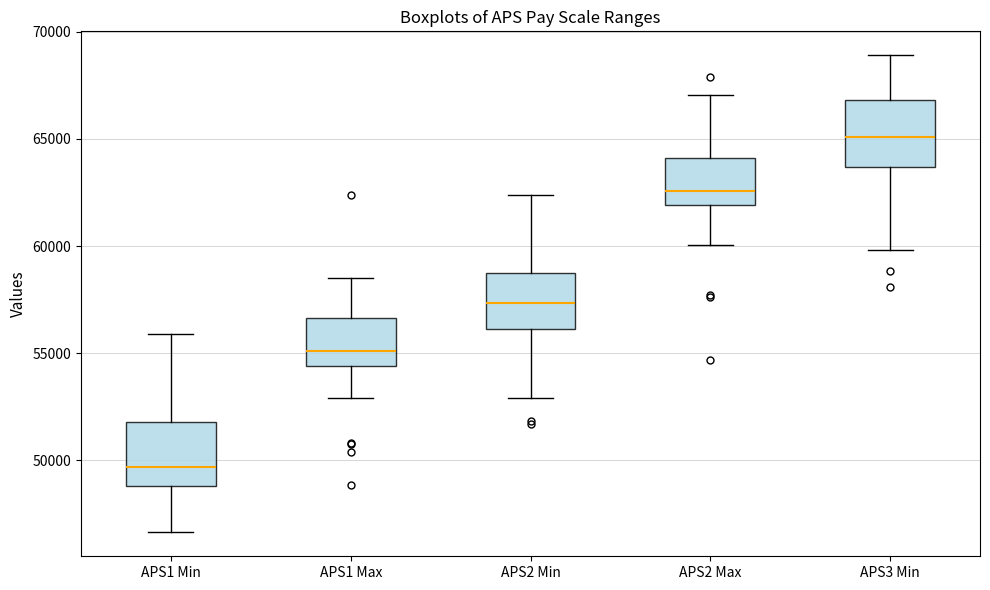

Reading left to right, transcribe this box plot: for each box, give where its median line is, the range the box spans, and where its two whiskers end, as read against the y-axis. The values are not printed on the chart, so give them approximately, as read against the axis.

APS1 Min: median 49500, box 49000 to 52000, whiskers 46500 to 56000
APS1 Max: median 55000, box 54500 to 56500, whiskers 53000 to 58500
APS2 Min: median 57500, box 56000 to 59000, whiskers 53000 to 62500
APS2 Max: median 62500, box 62000 to 64000, whiskers 60000 to 67000
APS3 Min: median 65000, box 63500 to 67000, whiskers 60000 to 69000